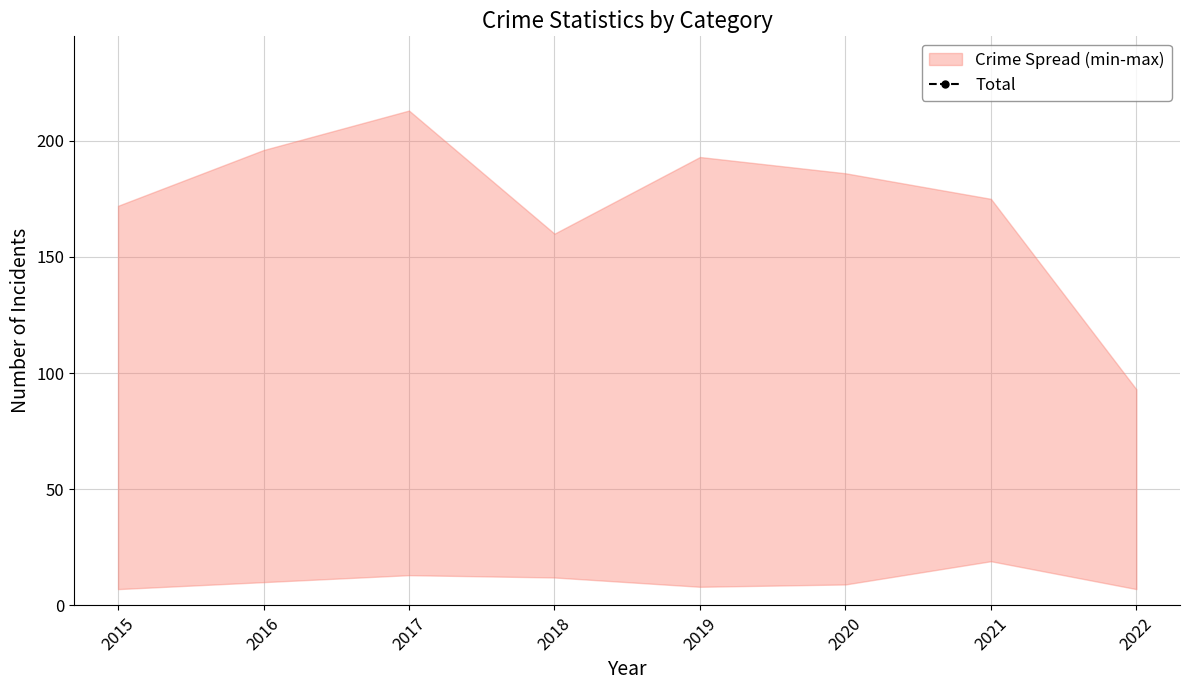

Where does the data first go above 448?

2016